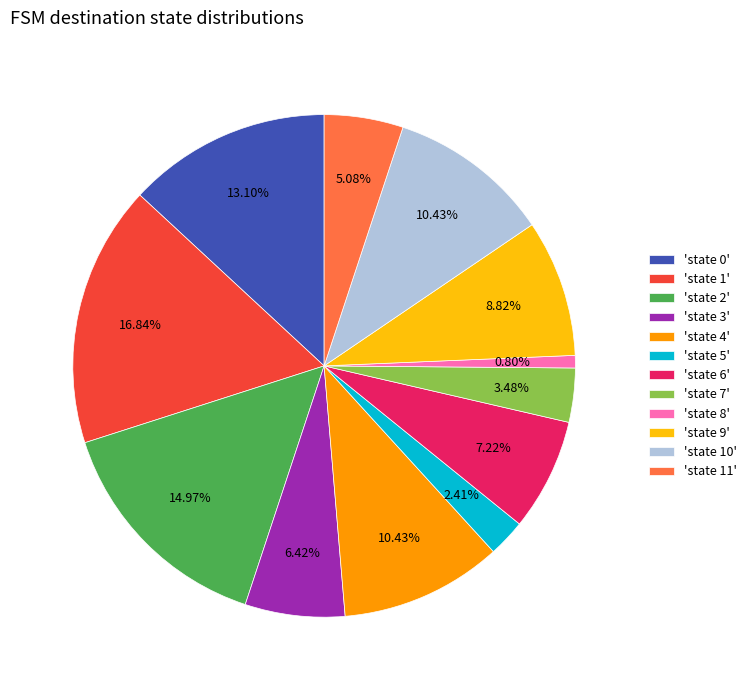

Combined, do 'state 4' and 'state 5' account for over 50%?

No